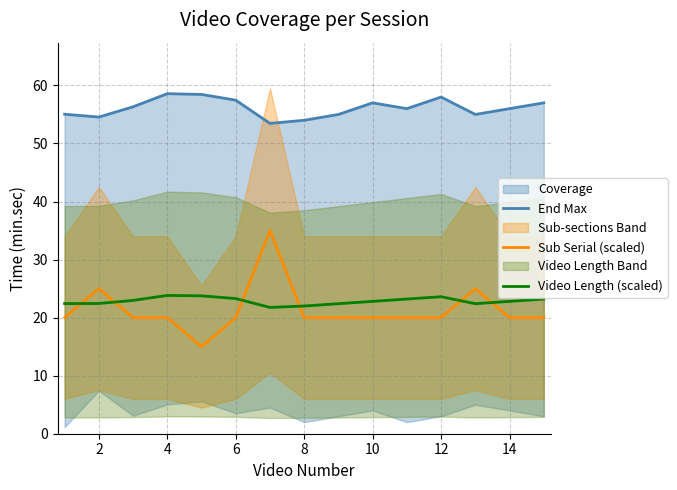

Rank the series by their maximum value, from lowest to highest.

Video Length (scaled), Sub Serial (scaled), End Max